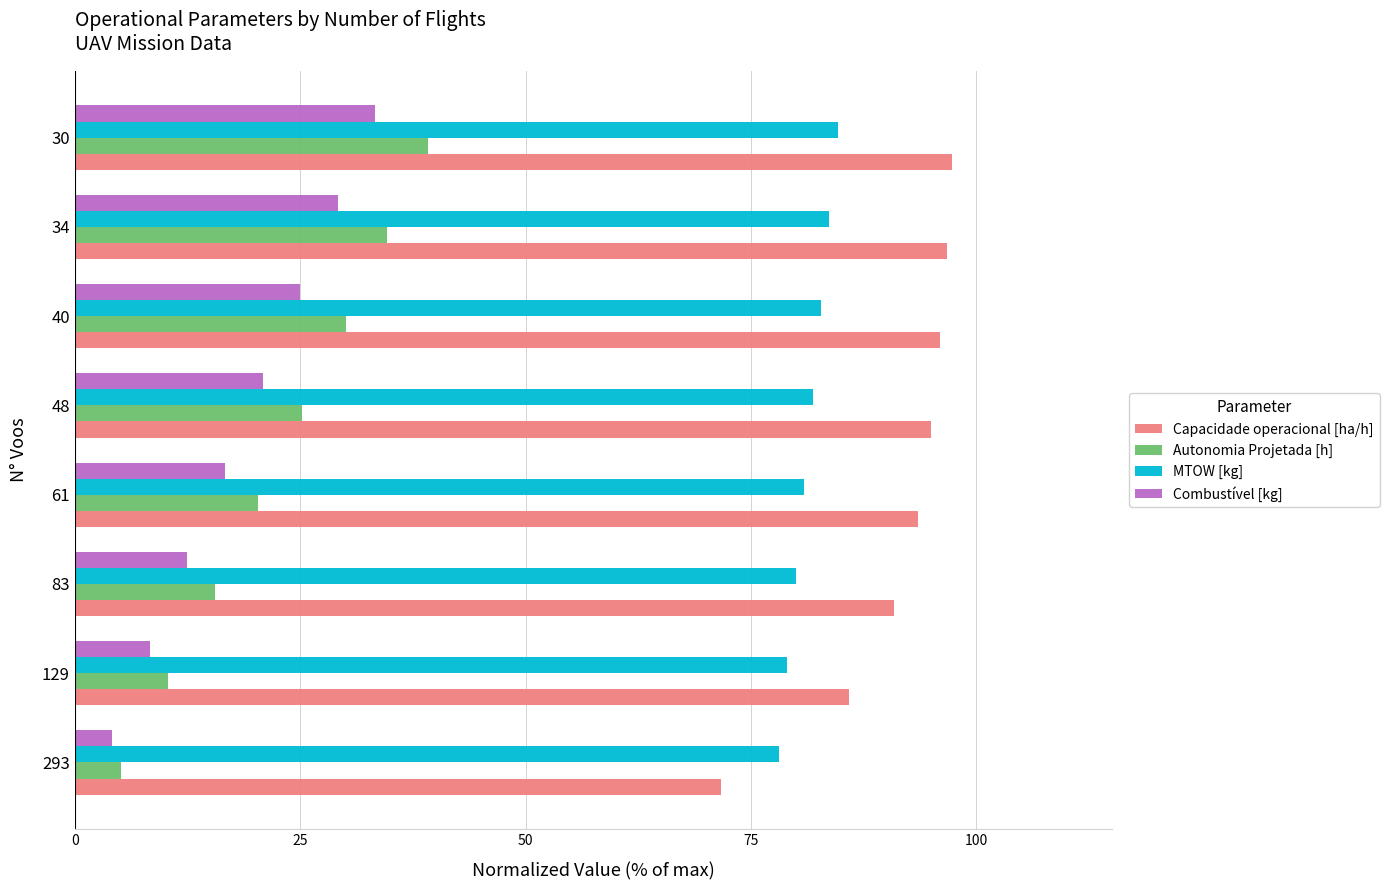

What is the sum of all Combustível [kg] values?

150.0